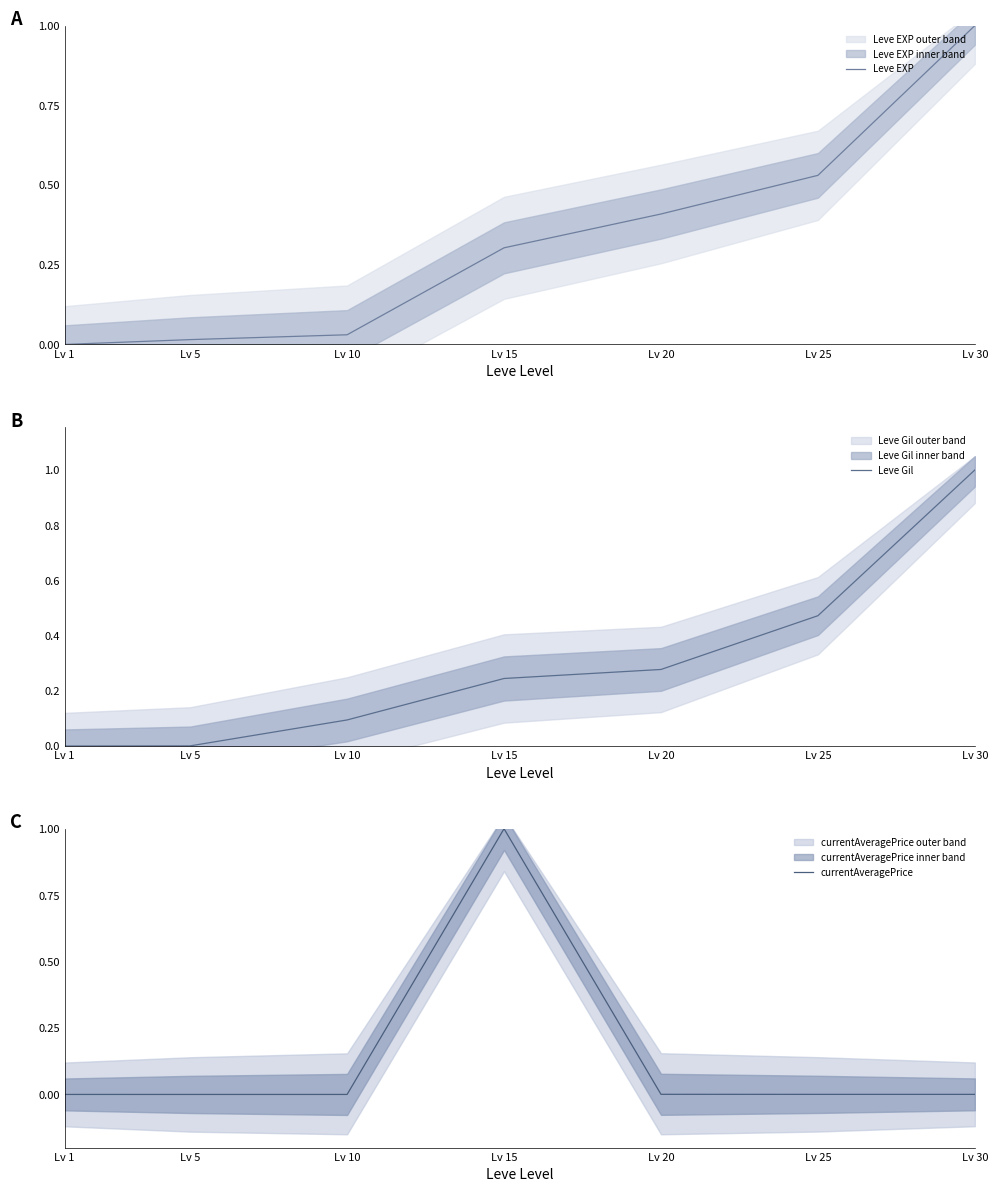

What is the total value across all series at Lv 15?

1.5